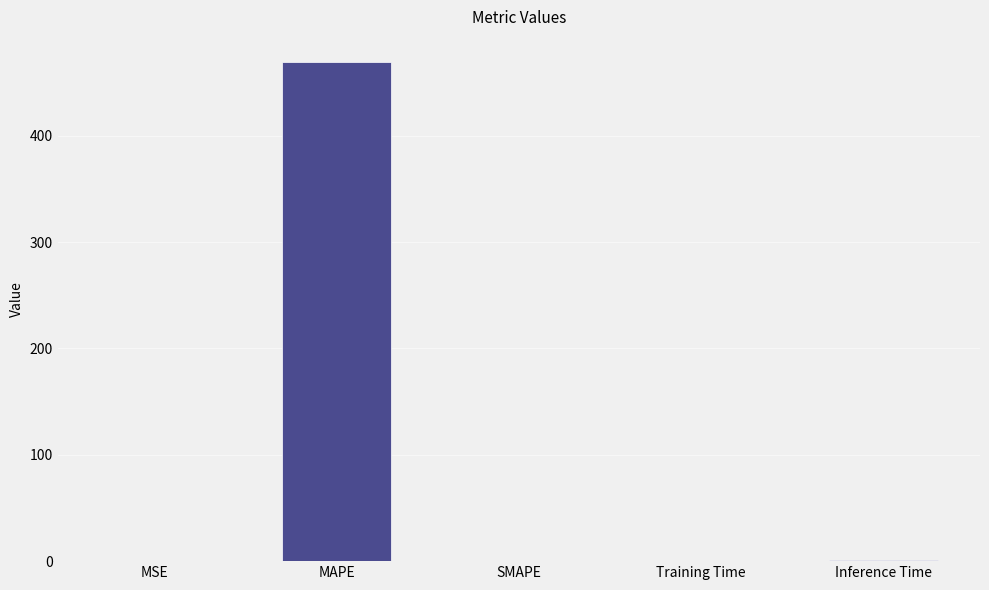

What is the maximum value shown in the chart?

469.5